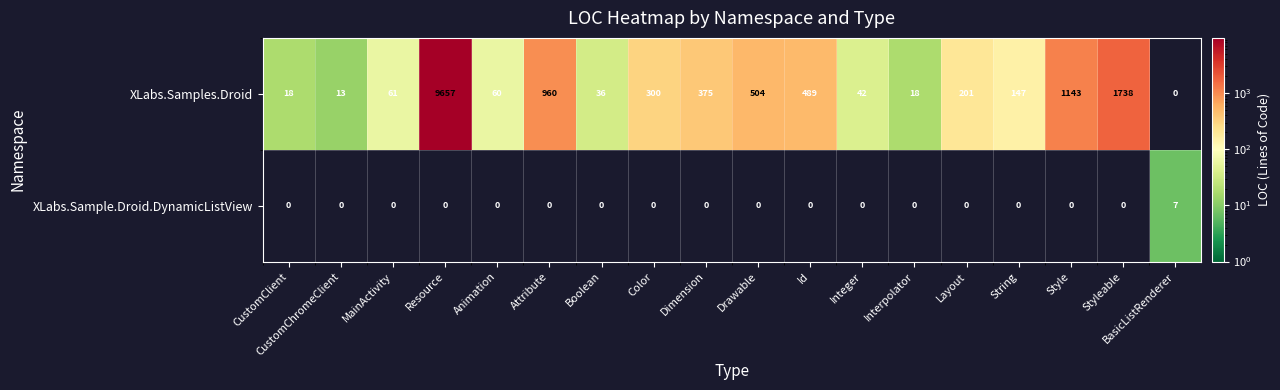

What is the approximate value of XLabs.Sample.Droid.DynamicListView at BasicListRenderer?

7